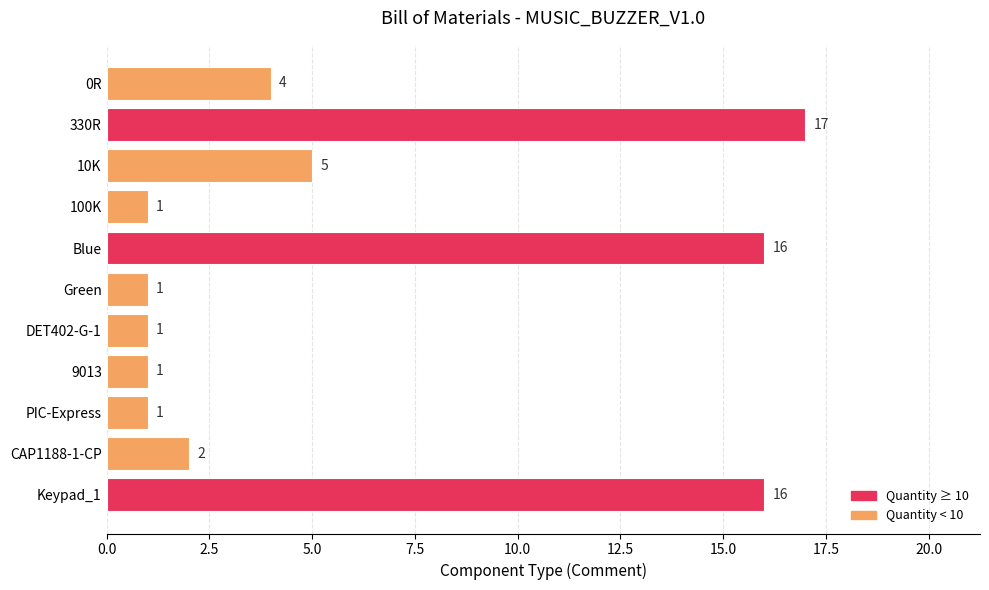

What is the sum of the values at DET402-G-1 and 330R?

18